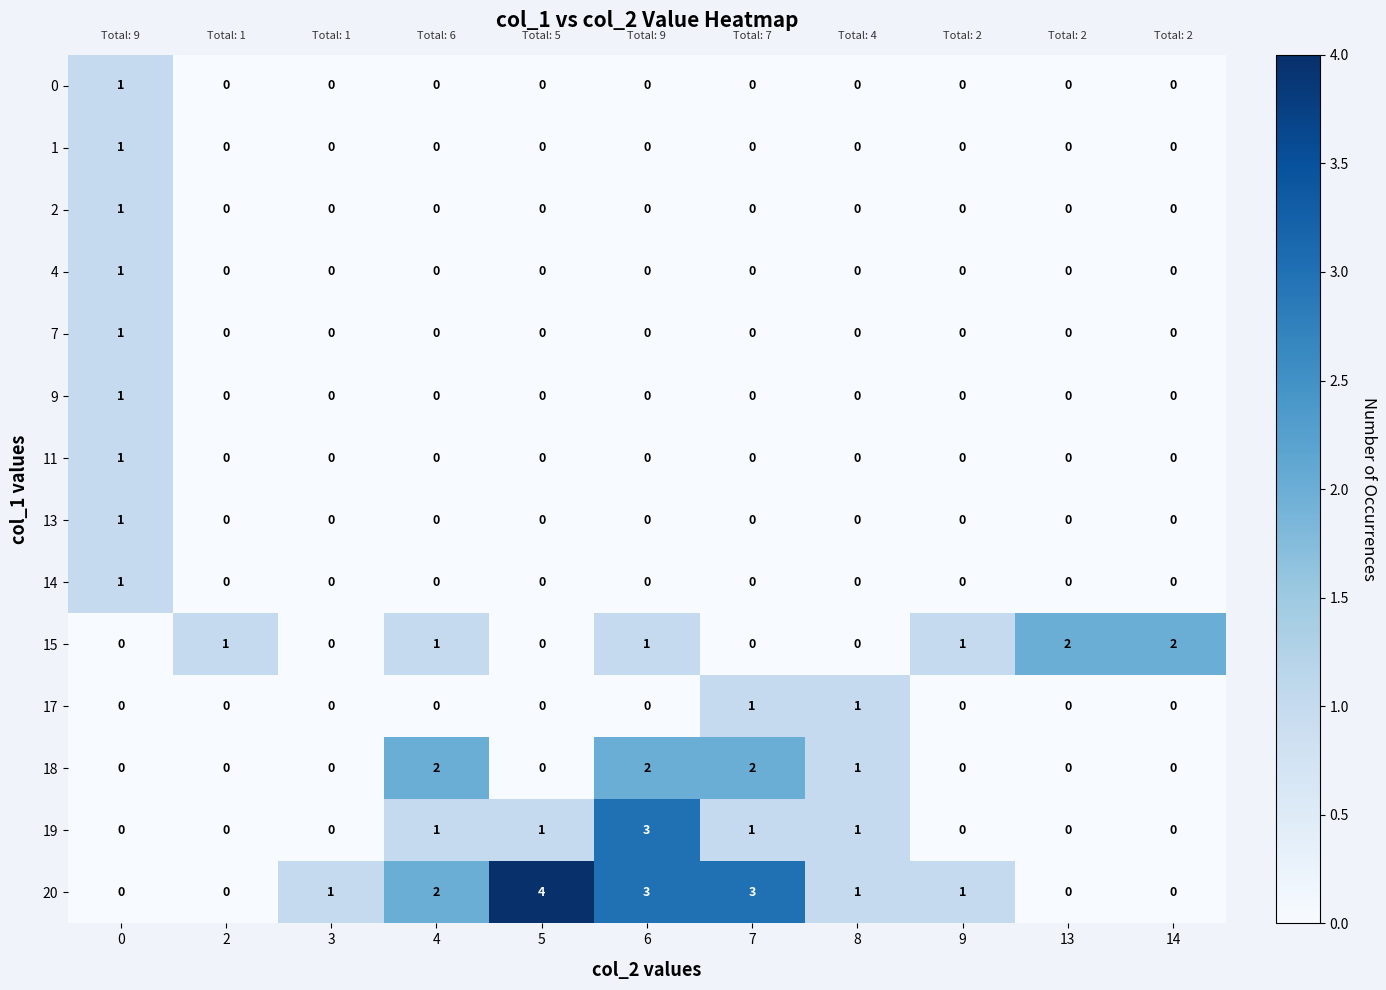

What is the total value across all series at 14?

2